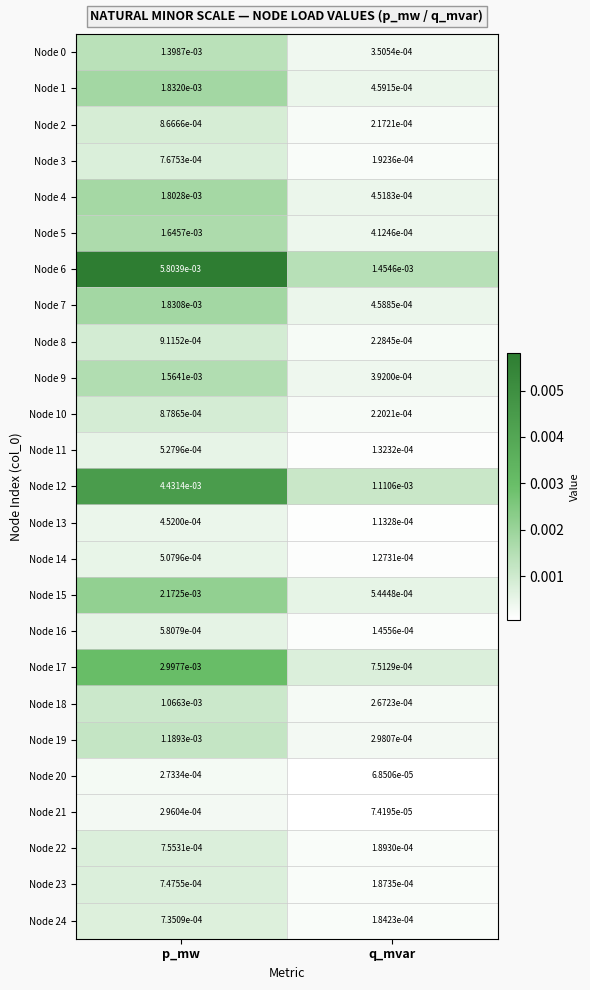

At which category is the sum across all series the highest?

p_mw